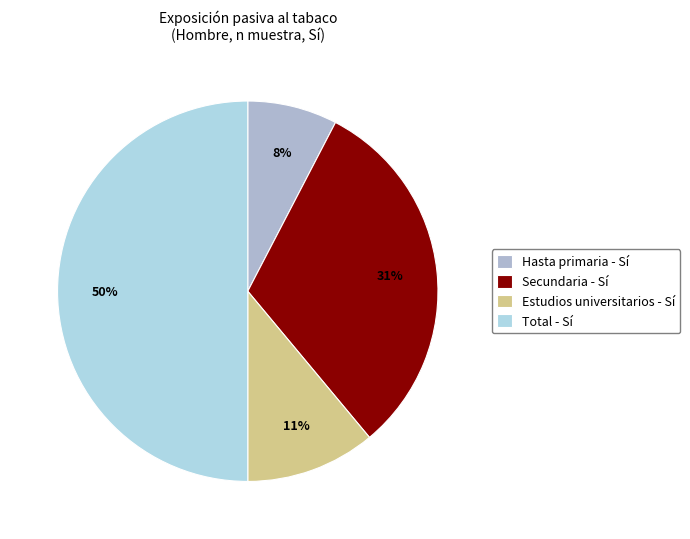

Does any single category account for the majority?

No